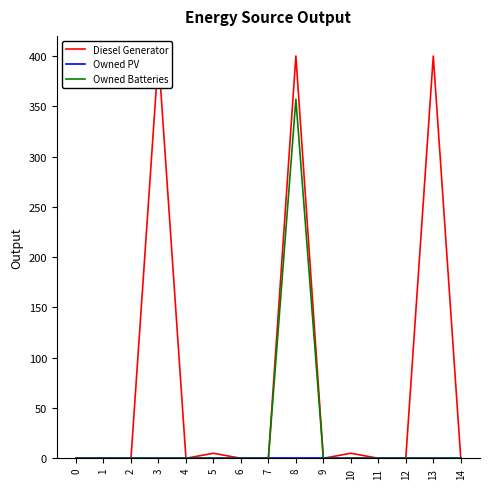

Reading left to right, what are all the values shown in this chart?

Diesel Generator: 0=0	1=0	2=0	3=400	4=0	5=5	6=0	7=0	8=400	9=0	10=5	11=0	12=0	13=400	14=0
Owned PV: 0=0	1=0	2=0	3=0	4=0	5=0	6=0	7=0	8=0	9=0	10=0	11=0	12=0	13=0	14=0
Owned Batteries: 0=0	1=0	2=0	3=0	4=0	5=0	6=0	7=0	8=357	9=0	10=0	11=0	12=0	13=0	14=0